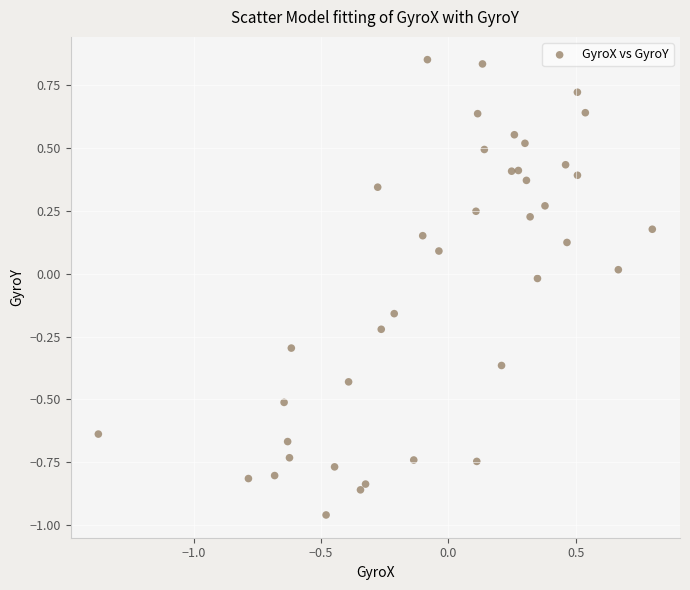

What is the range of Y values (max minus min)?

1.8